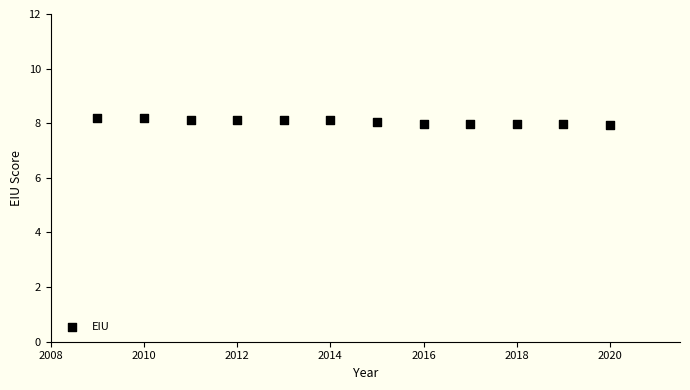

What is the average Y value?

8.1